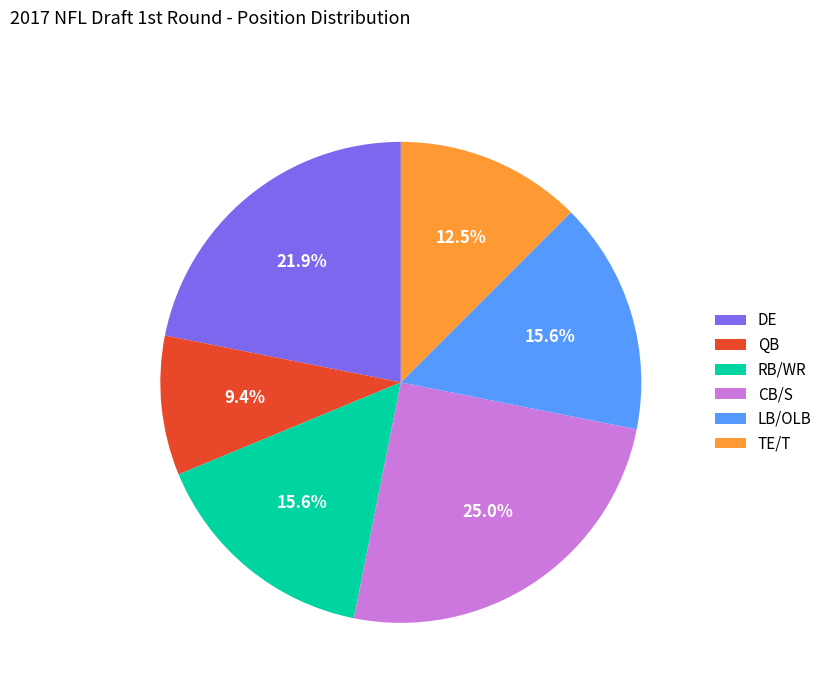

What is the total percentage of QB and TE/T?

21.9%